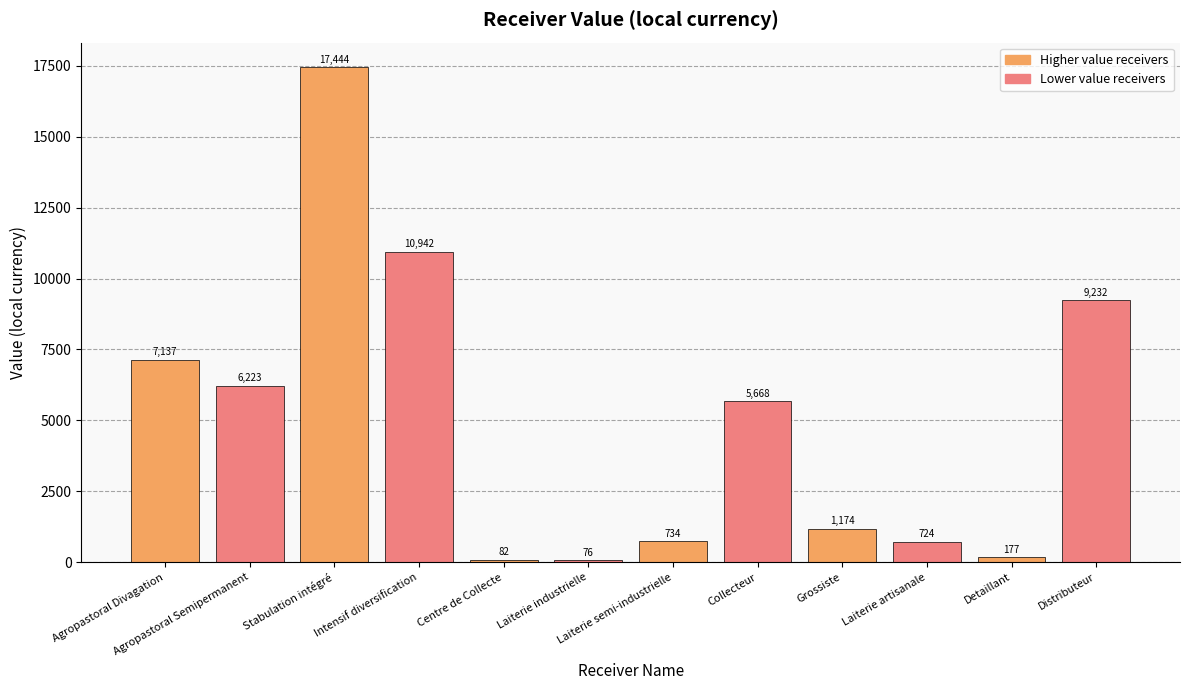

Between Agropastoral Semipermanent and Distributeur, which is larger?

Distributeur